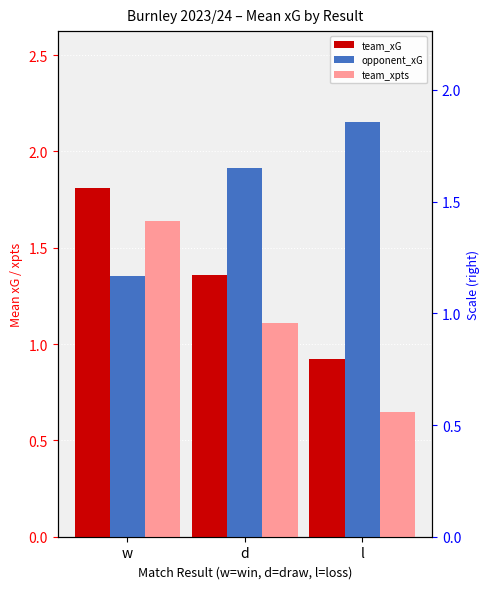

Which category has the highest value in the team_xG series?

w